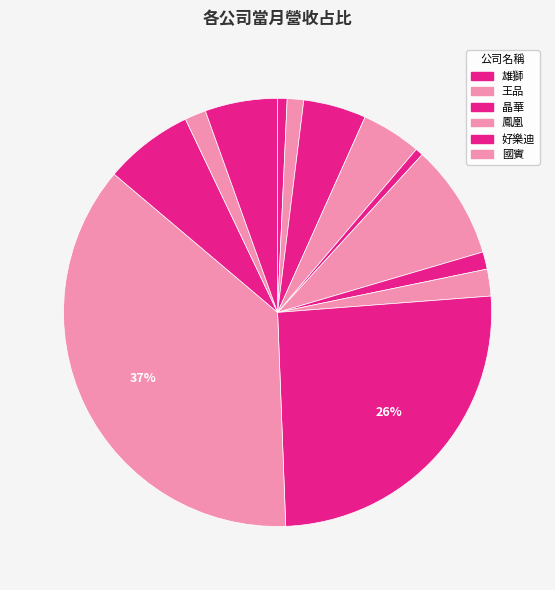

Count the number of slices in the pie.

13